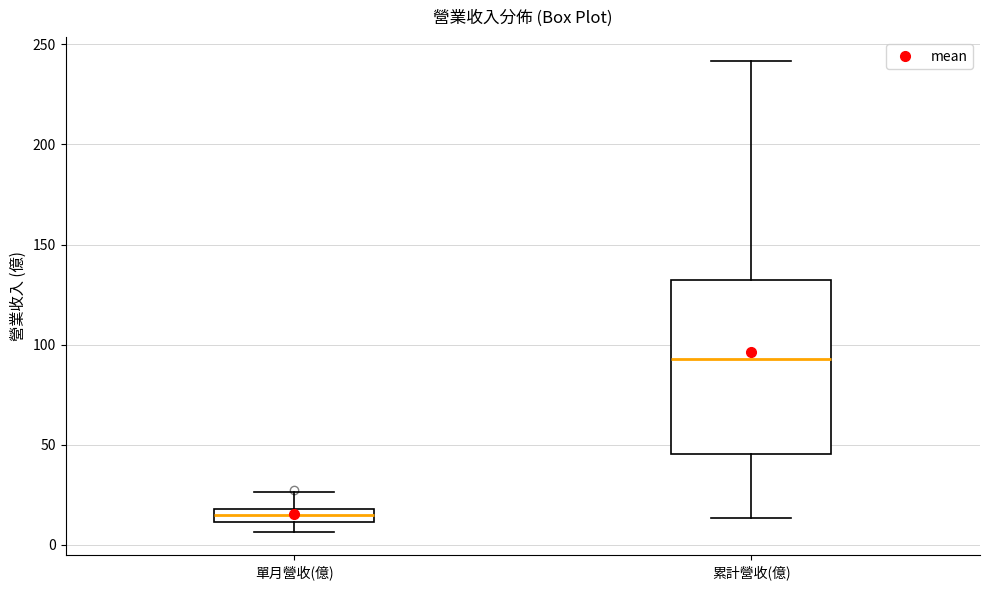

Which box is the tallest, from its lower edge to its upper edge?

累計營收(億)